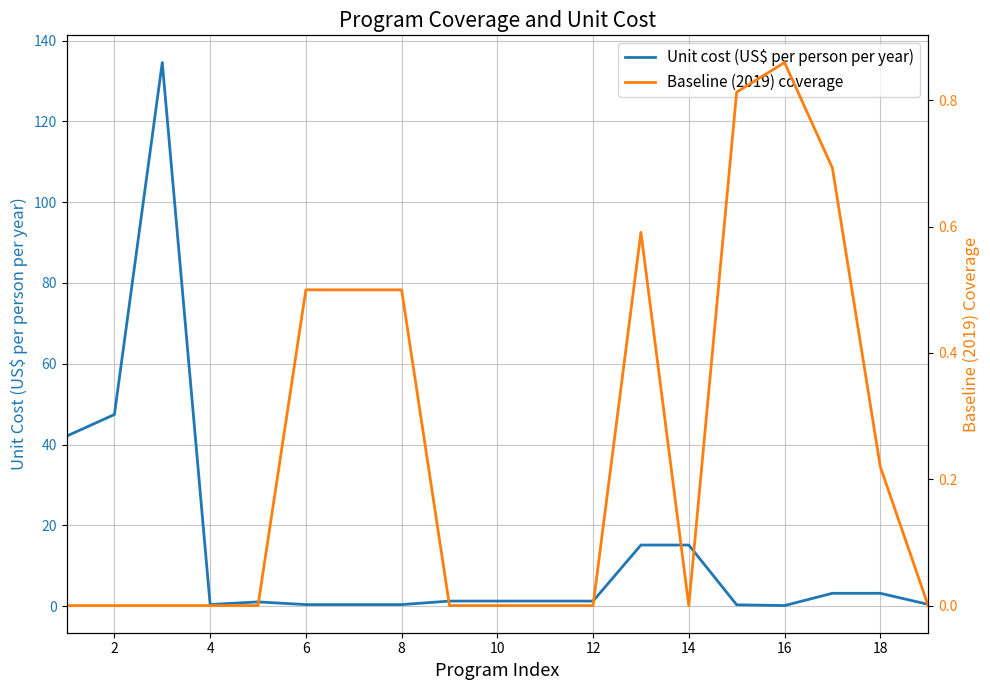

How many lines are shown in the chart?

2